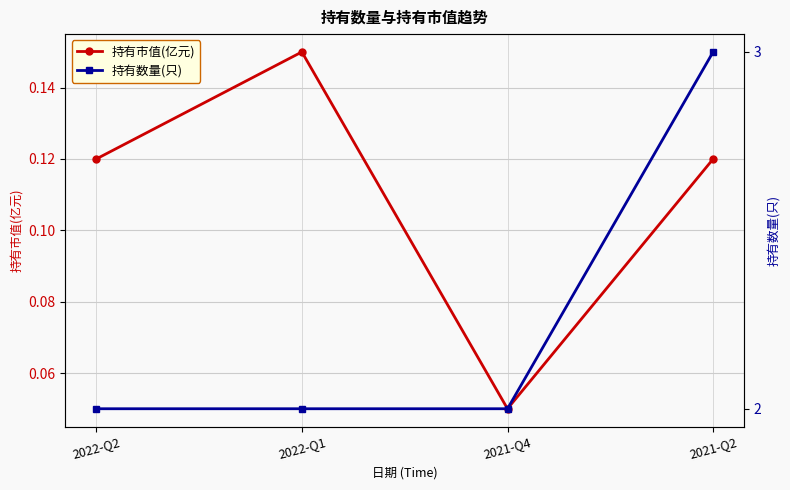

Is it true that 持有数量(只) equals 3.0 at 2021-Q2?

True